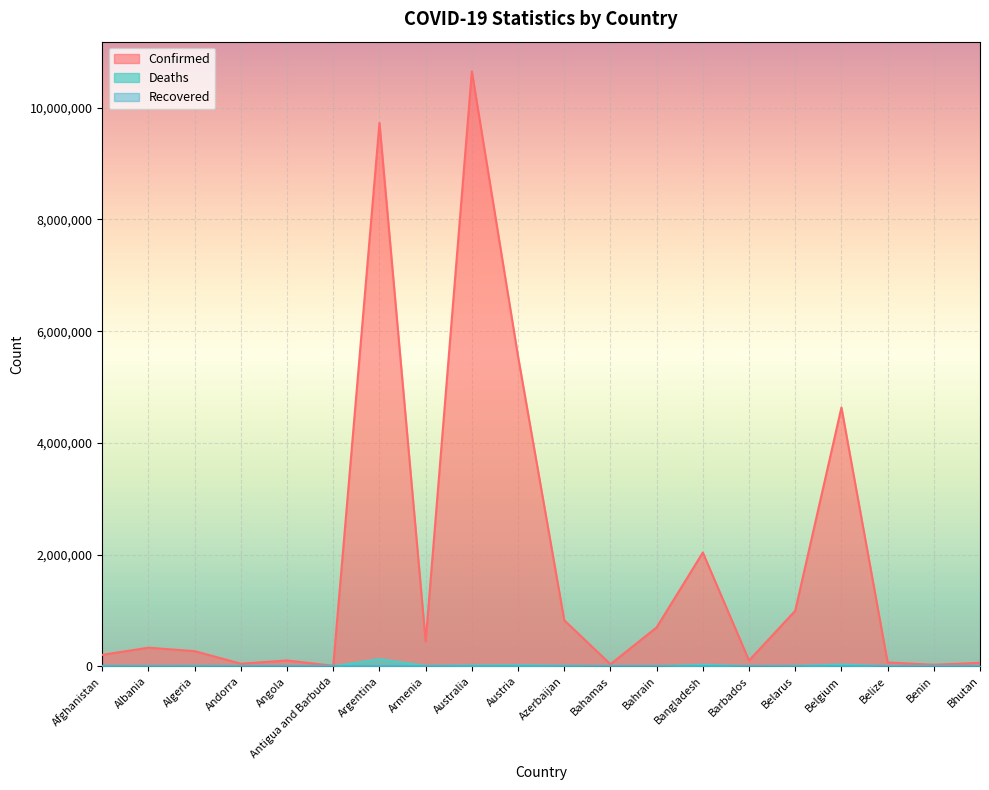

Which category has the highest value across all series?

Australia